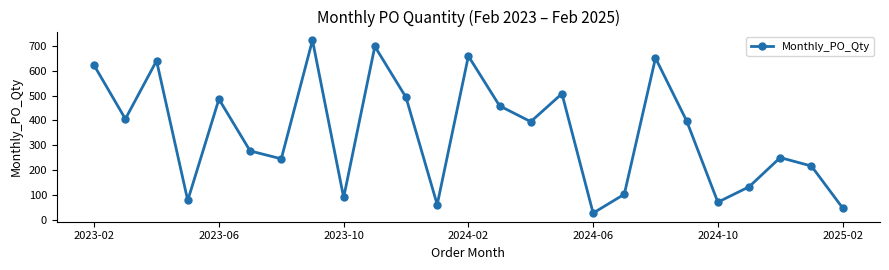

True or false: there are more than 0 points higher than both neighbors.

True